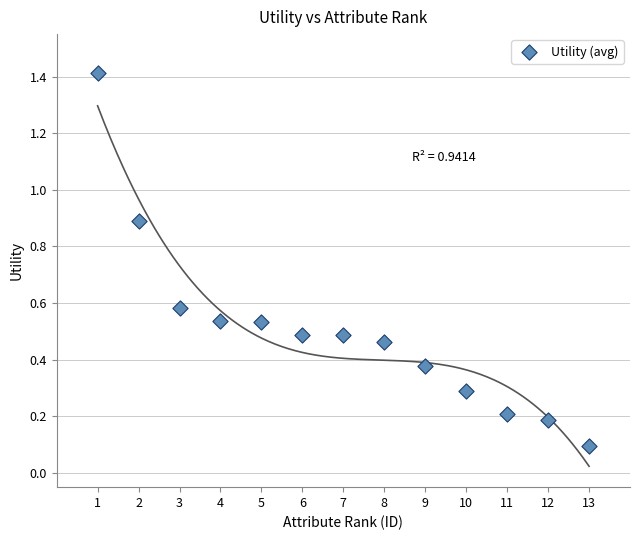

What is the range of Y values (max minus min)?

1.3